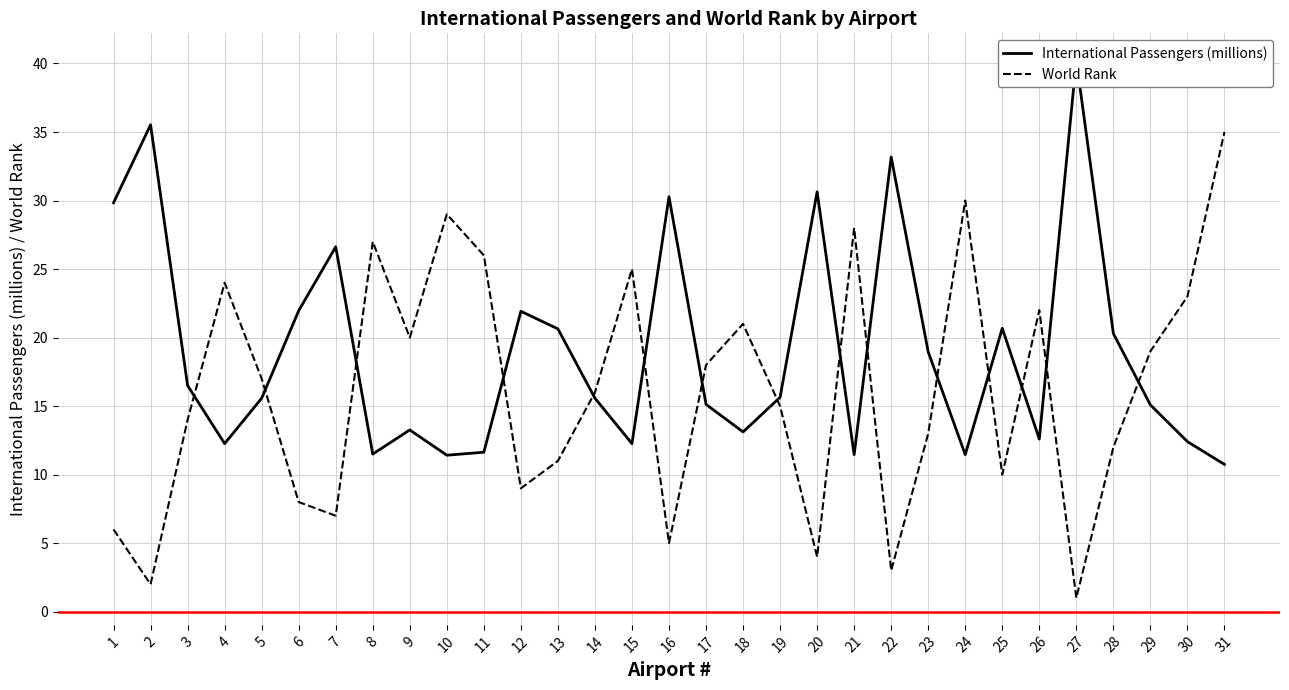

List the series in order of their overall mean, lowest first.

World Rank, International Passengers (millions)